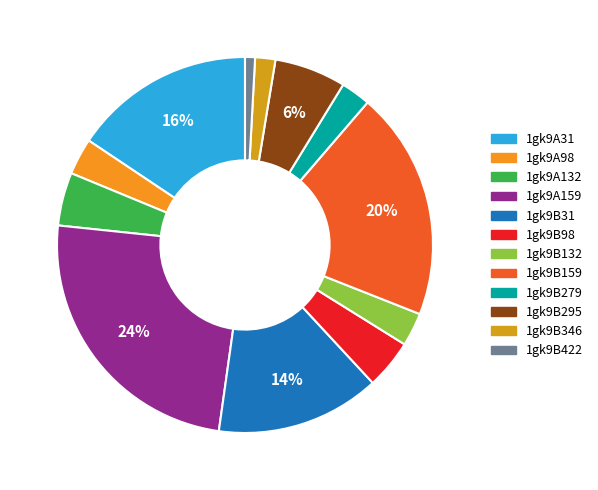

To the nearest percent, what is the combined percentage of 1gk9A159 and 1gk9B31?

39%